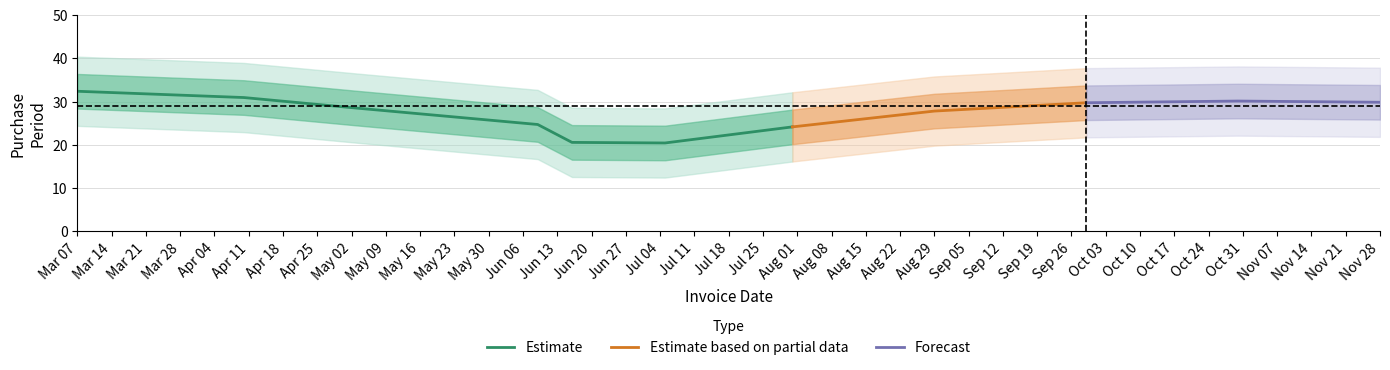

What is the label of the 8th point from the left?

2017-08-29